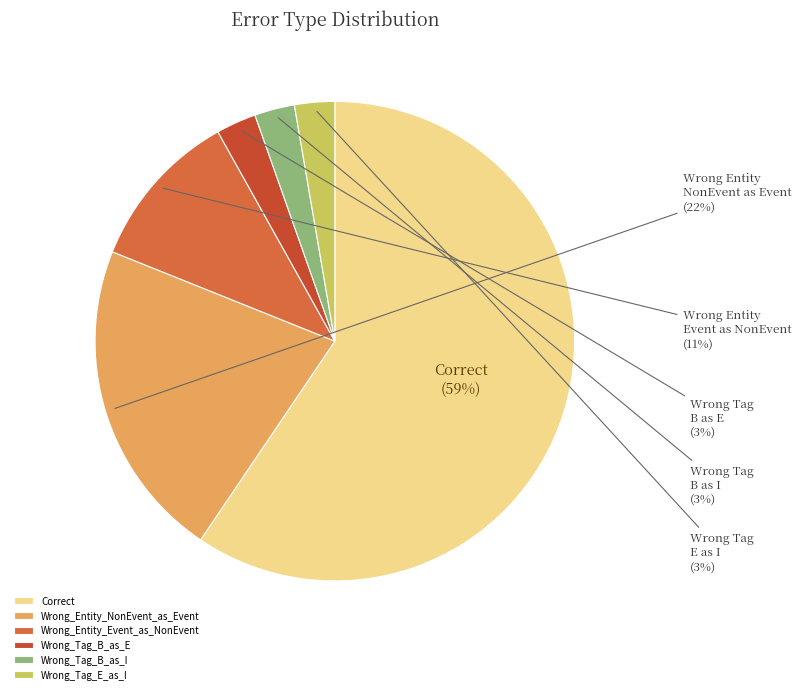

Rank the categories by value from lowest to highest.

Wrong_Tag_B_as_E, Wrong_Tag_B_as_I, Wrong_Tag_E_as_I, Wrong_Entity_Event_as_NonEvent, Wrong_Entity_NonEvent_as_Event, Correct